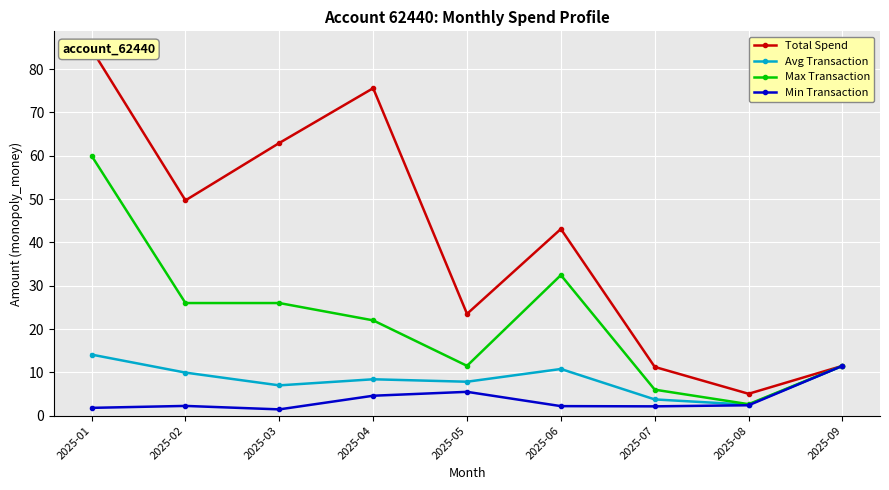

Reading left to right, list all the values displayed in this chart.

Total Spend: 2025-01=84.6	2025-02=49.7	2025-03=63.0	2025-04=75.6	2025-05=23.5	2025-06=43.1	2025-07=11.2	2025-08=5.0	2025-09=11.5
Avg Transaction: 2025-01=14.1	2025-02=9.9	2025-03=7.0	2025-04=8.4	2025-05=7.8	2025-06=10.8	2025-07=3.8	2025-08=2.5	2025-09=11.5
Max Transaction: 2025-01=60.0	2025-02=26.0	2025-03=26.0	2025-04=22.0	2025-05=11.5	2025-06=32.5	2025-07=6.0	2025-08=2.6	2025-09=11.5
Min Transaction: 2025-01=1.8	2025-02=2.2	2025-03=1.4	2025-04=4.6	2025-05=5.5	2025-06=2.2	2025-07=2.1	2025-08=2.4	2025-09=11.5